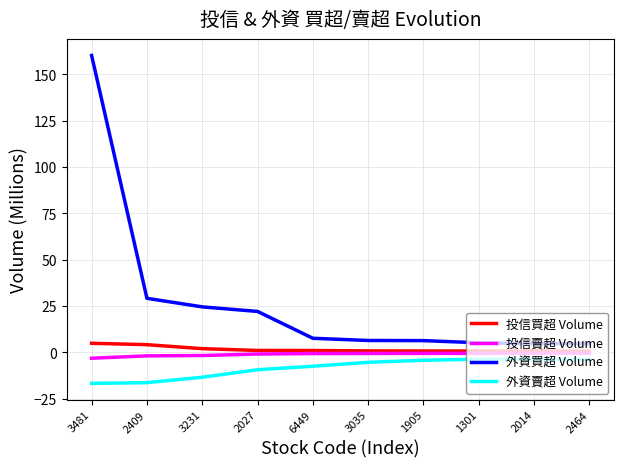

True or false: 外資買超 Volume and 投信買超 Volume cross at least once.

False